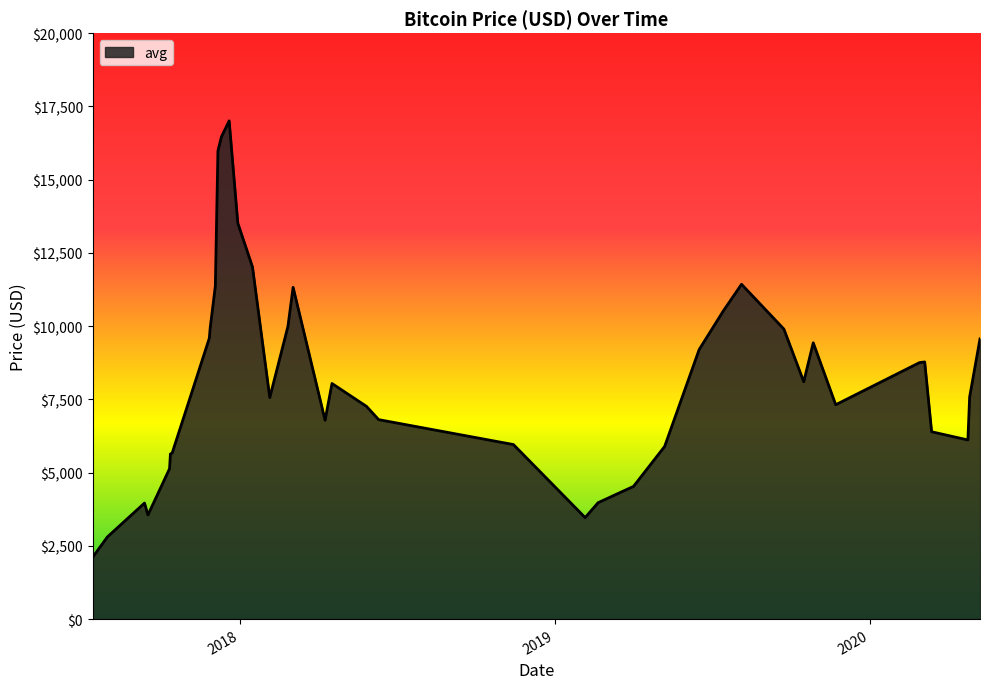

What is the difference between the maximum and minimum values?

14895.4